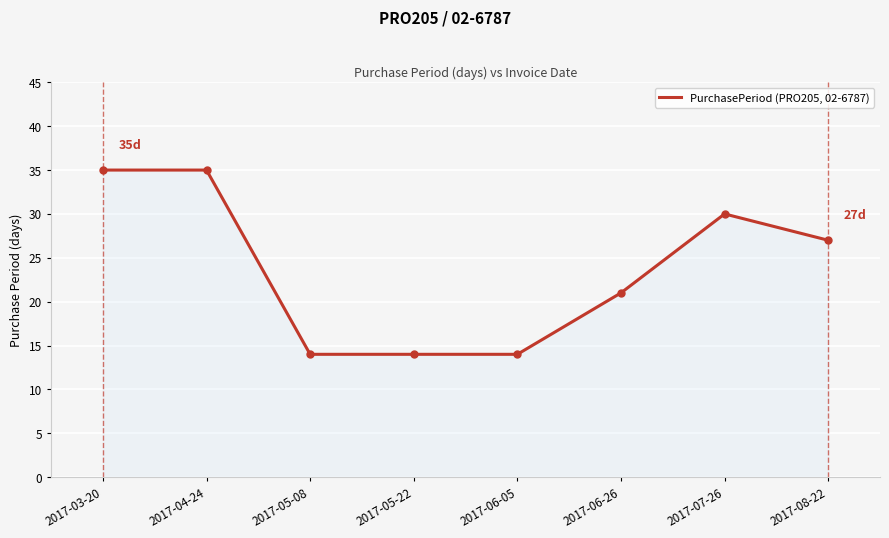

At which label does the data first exceed 27?

2017-03-20